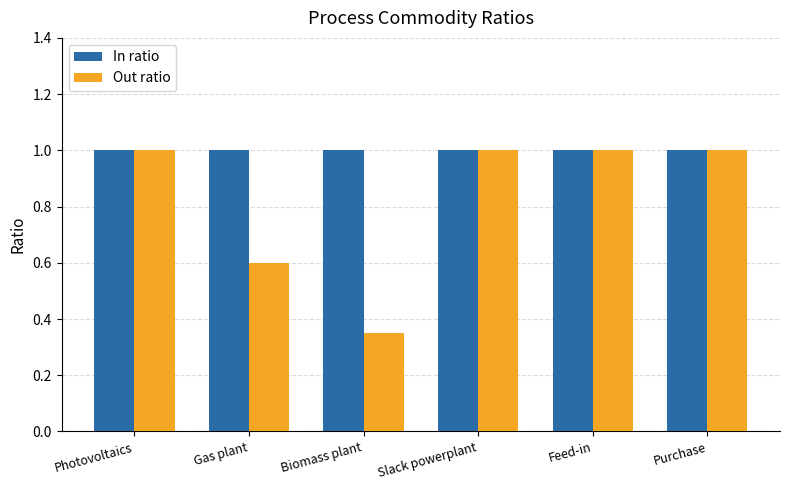

What is the label of the 2nd bar from the left?

Gas plant